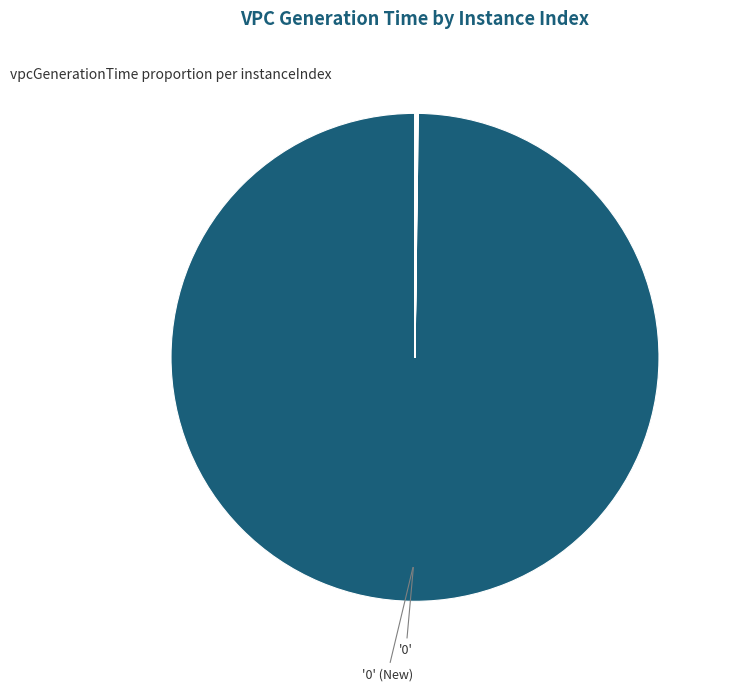

How many segments does this pie chart have?

11